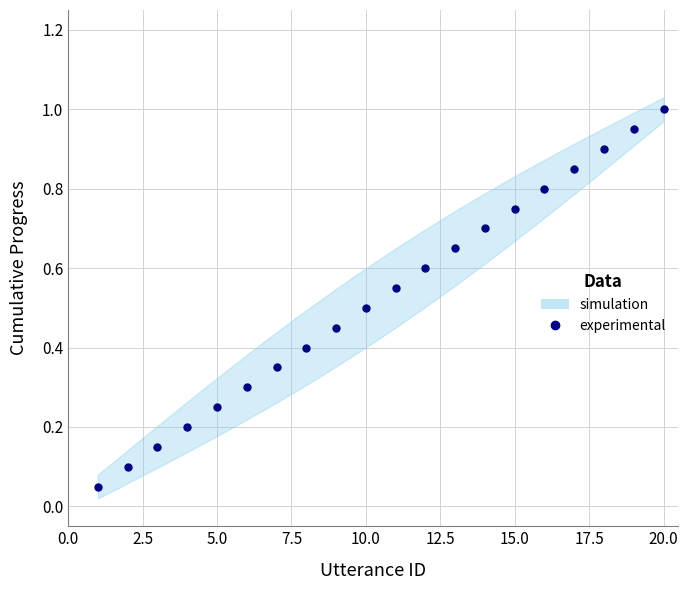

Reading right to left, list all the values displayed in this chart.

1.0	0.9	0.9	0.8	0.8	0.8	0.7	0.7	0.6	0.6	0.5	0.5	0.4	0.3	0.3	0.2	0.2	0.1	0.1	0.1